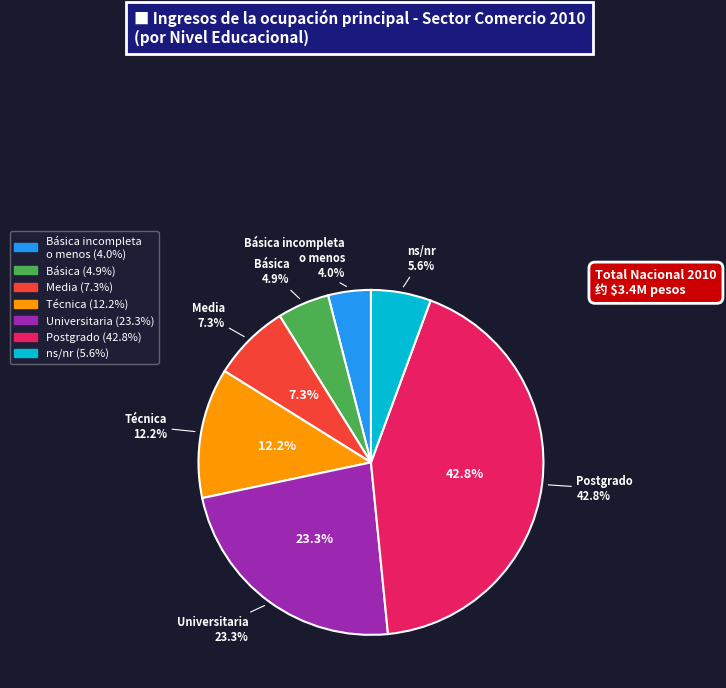

The Básica incompleta
o menos slice represents 1% of the pie. True or false?

False